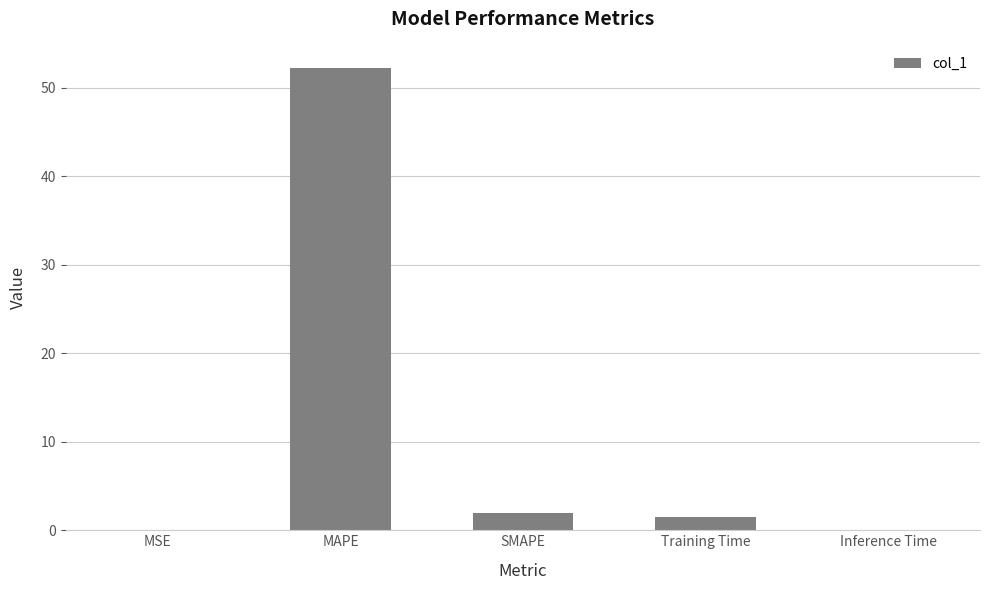

What is the greatest value displayed?

52.3